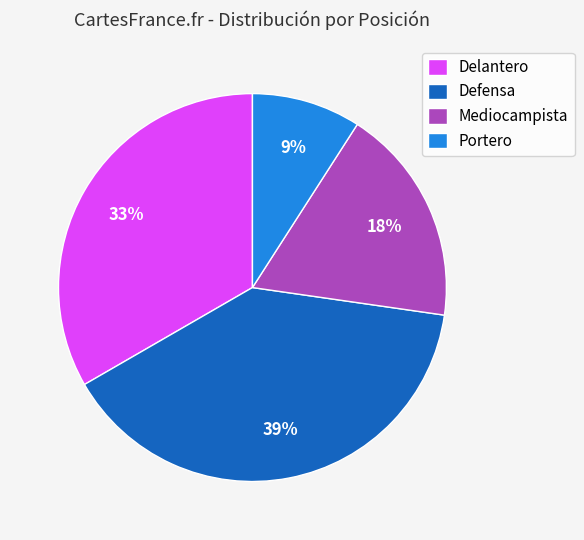

Is it true that Defensa is 49% of the pie?

False